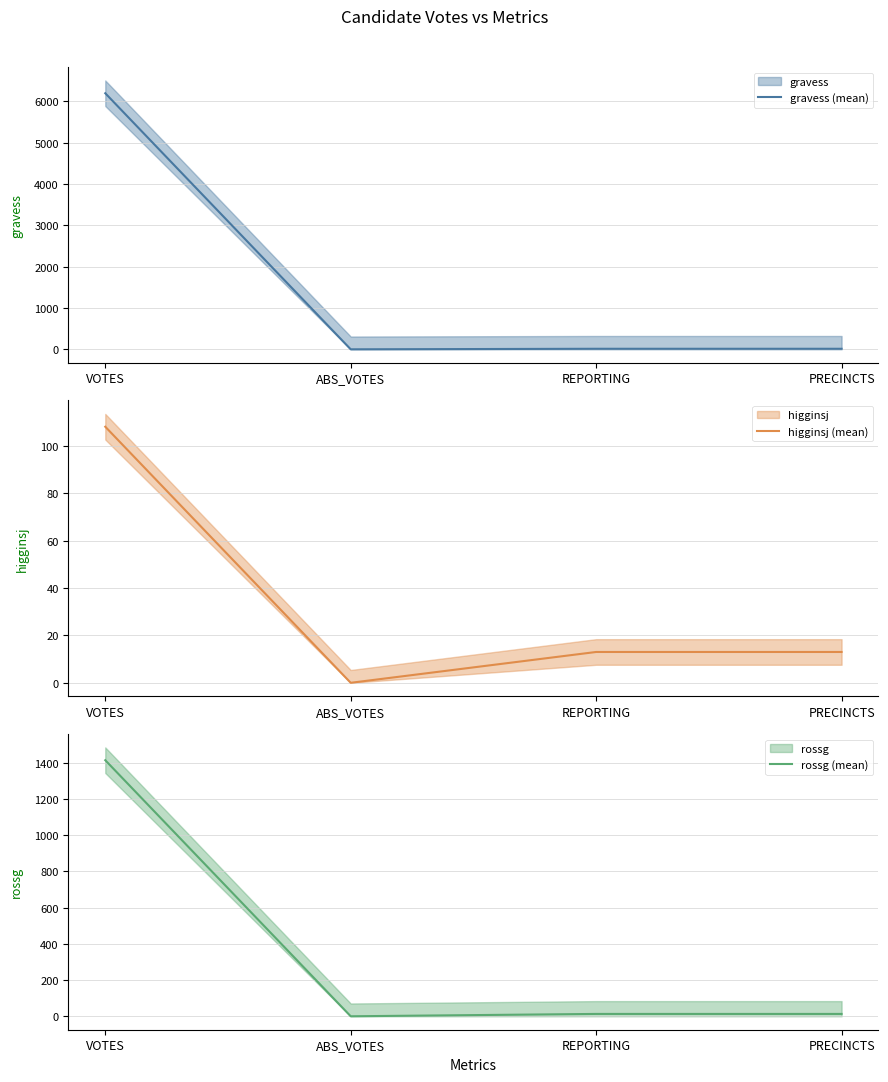

Rank the series at ABS_VOTES from highest to lowest value.

gravess (mean), higginsj (mean), rossg (mean)